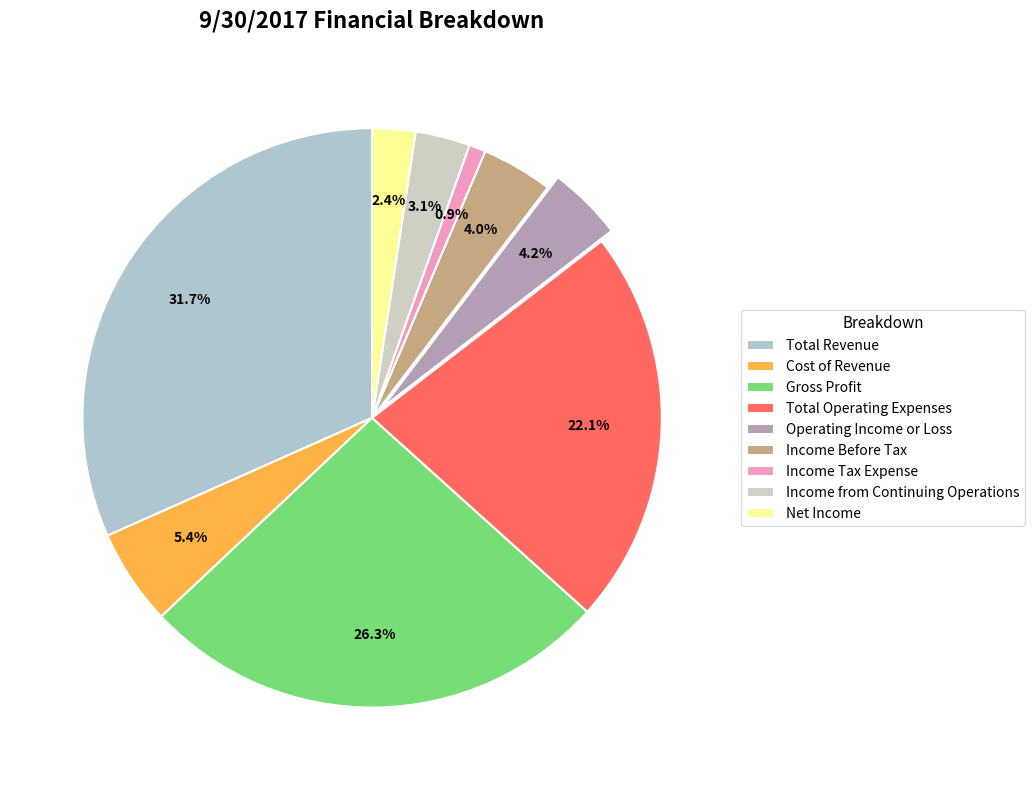

True or false: Cost of Revenue accounts for 1% of the total.

False